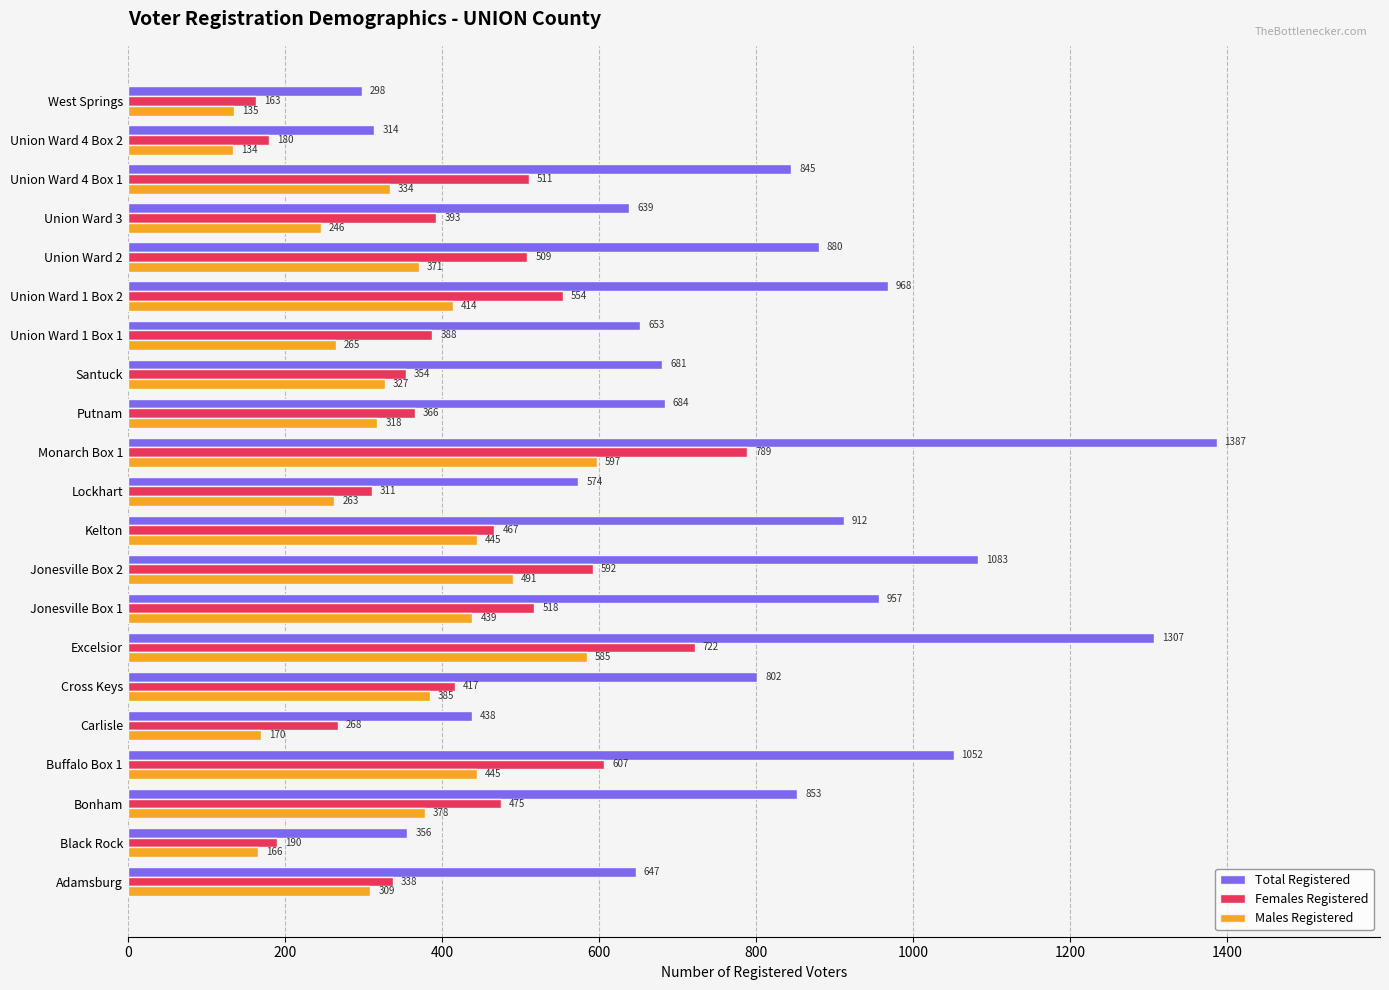

At which label is Females Registered closest to 476?

Bonham